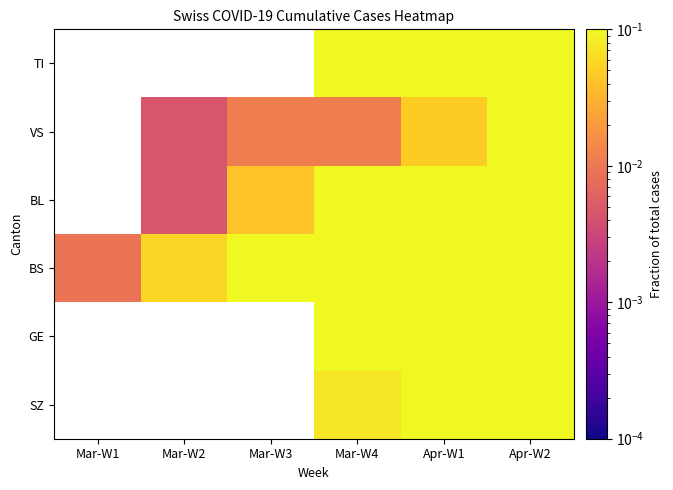

At which category is the sum across all series the highest?

Apr-W2